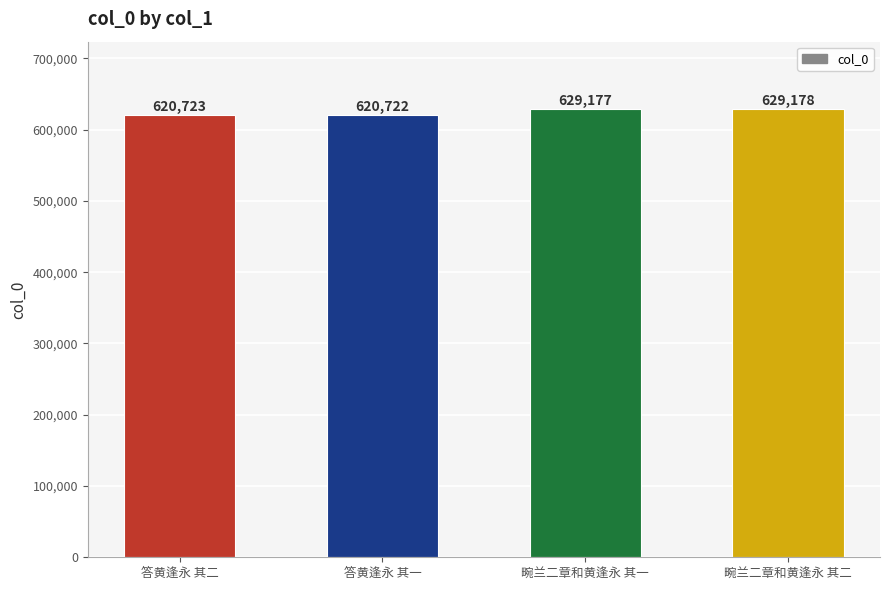

The value at 答黄逢永 其一 is 620722. True or false?

True